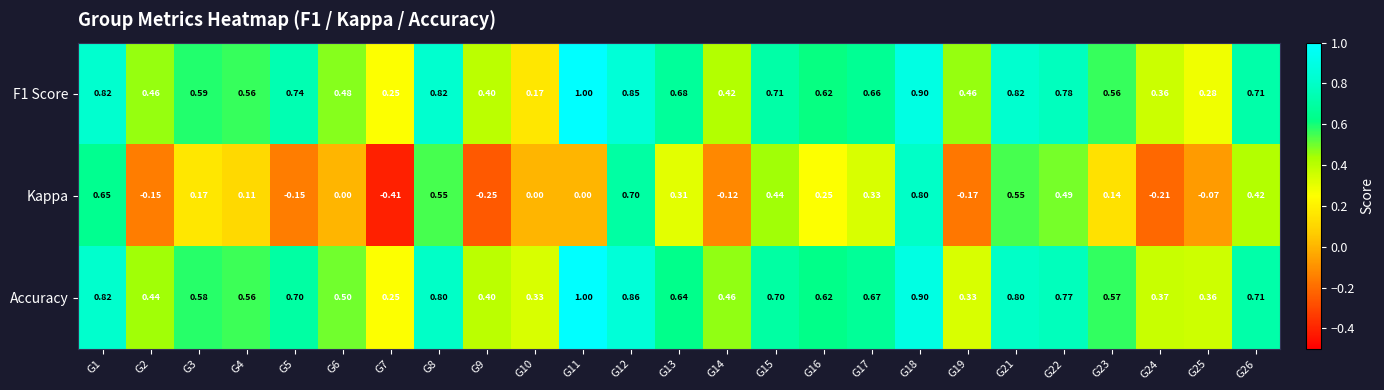

At which category is the sum across all series the highest?

G18